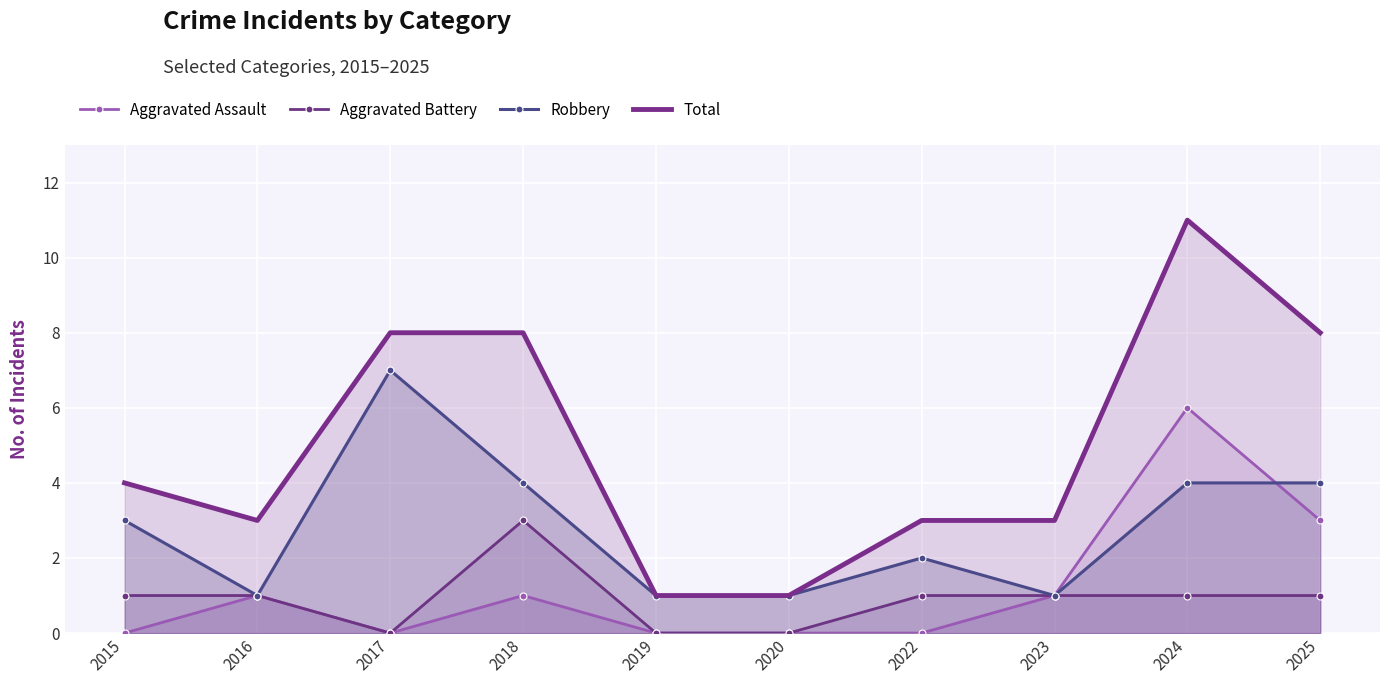

How many times do Aggravated Assault and Robbery cross each other?

1